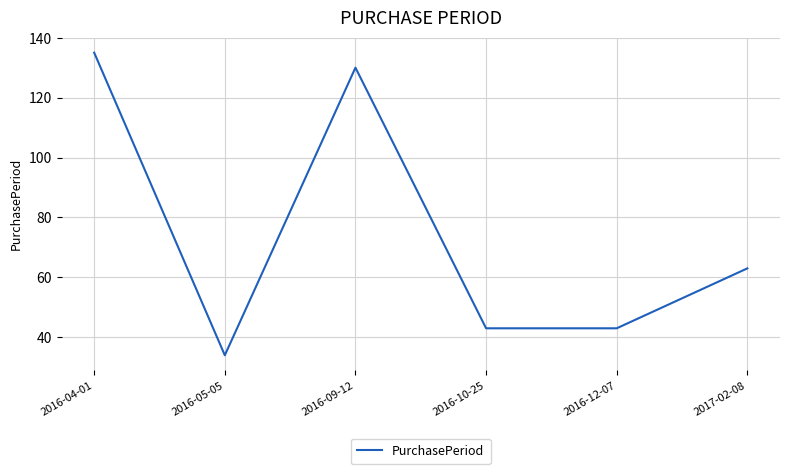

What position from the right is 2016-10-25?

3